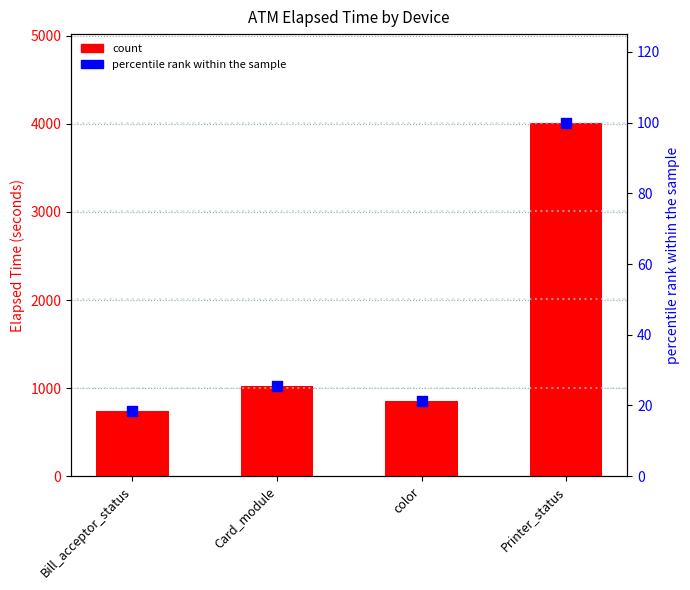

What are all the series names shown in the legend?

count, percentile rank within the sample